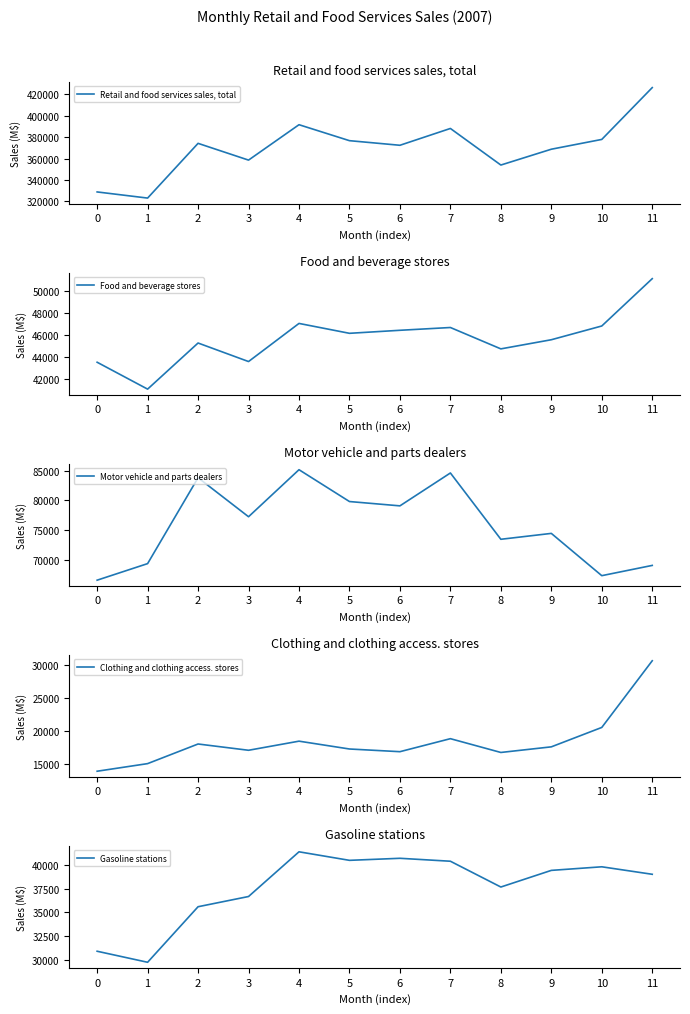

Which series has the largest total across all categories?

Retail and food services sales, total